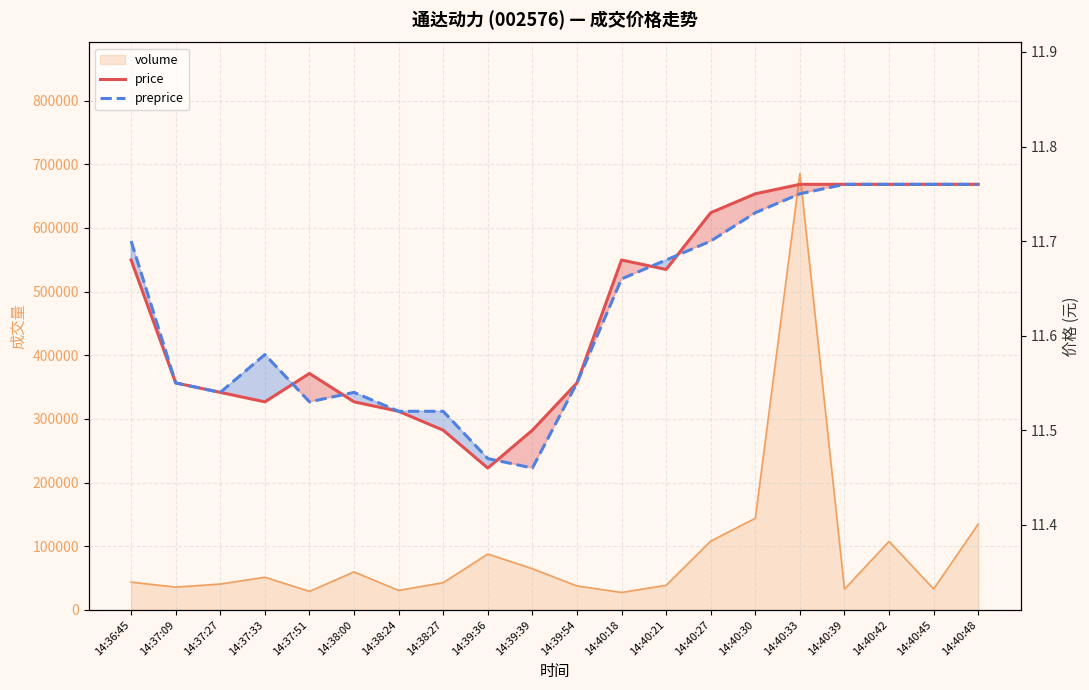

Which series ends up on top after the final intersection of preprice and price?

price